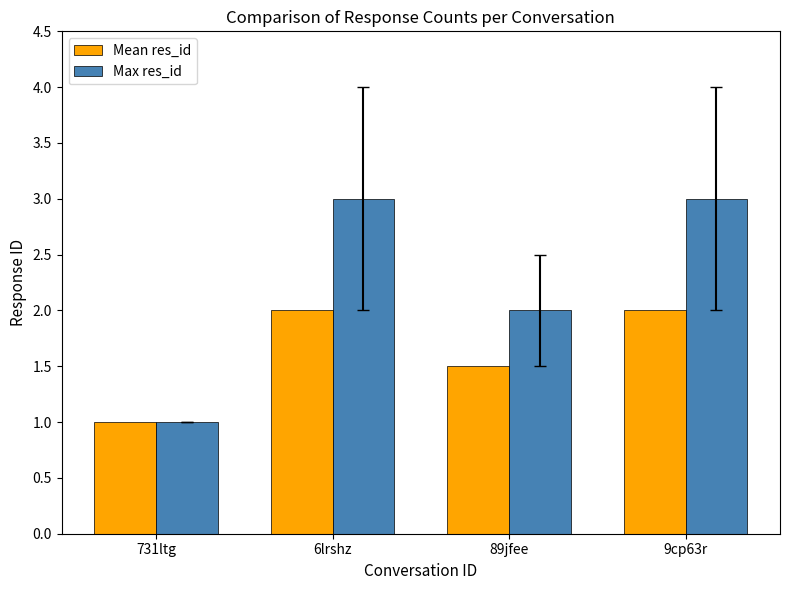

Reading right to left, what are all the values shown in this chart?

Mean res_id: 2.0	1.5	2.0	1.0
Max res_id: 3.0	2.0	3.0	1.0